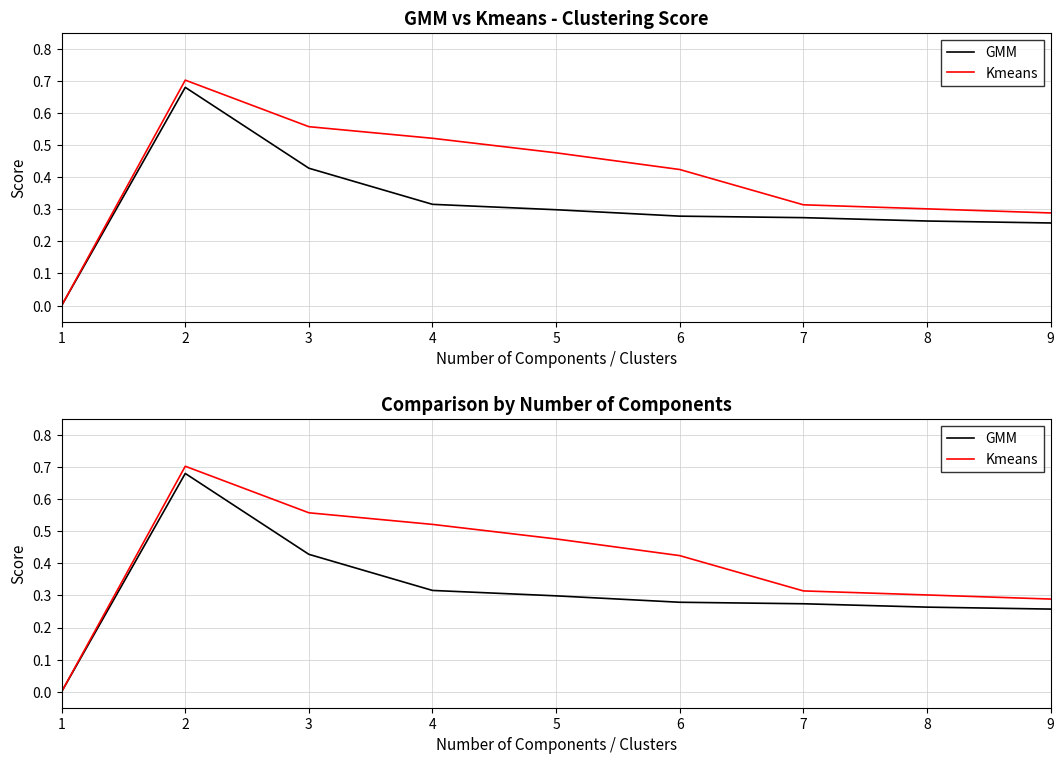

What are all the series names shown in the legend?

GMM, Kmeans